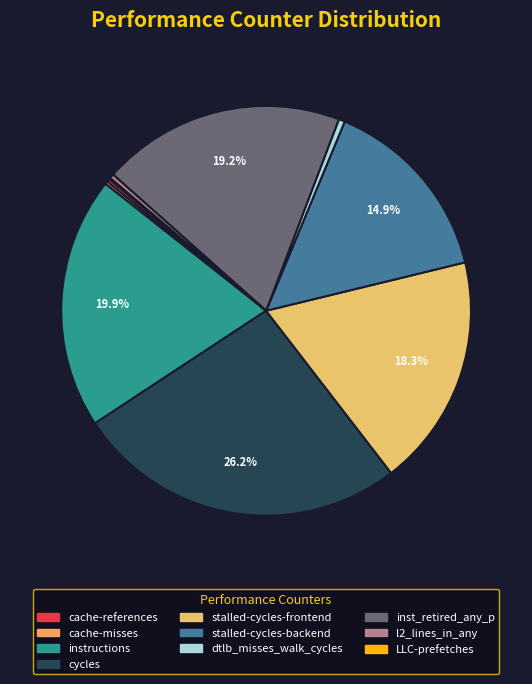

Is there a majority slice in this chart?

No